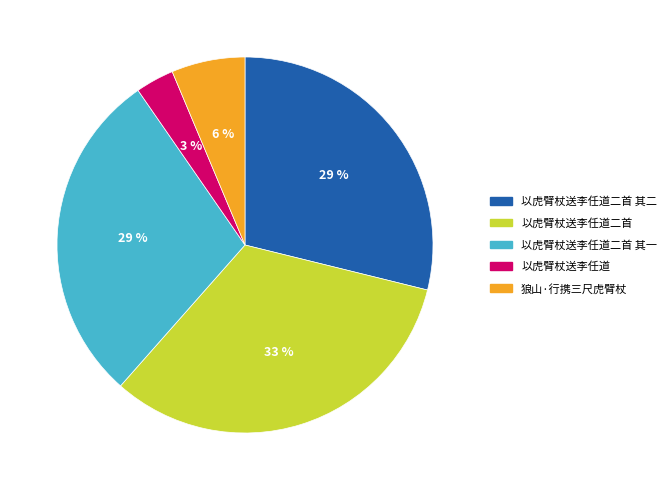

Which has a higher value, 以虎臂杖送李任道二首 其二 or 以虎臂杖送李任道?

以虎臂杖送李任道二首 其二